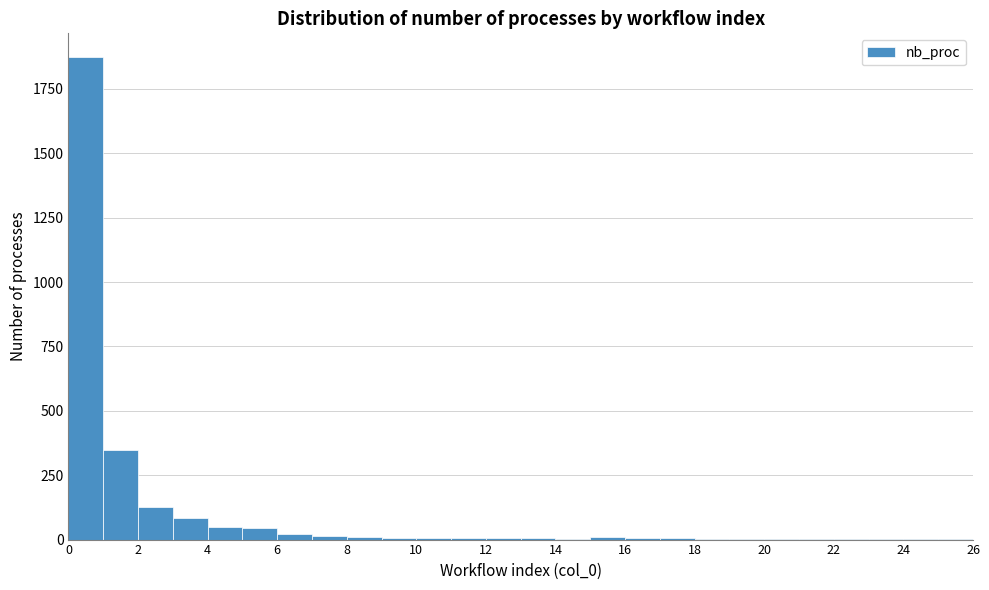

Reading left to right, transcribe this chart: for each bar, give the range it covers on the x-axis and its height. The values are not printed on the chart, so give them approximately, as read against the axis.

0 to 1: 1850
1 to 2: 350
2 to 3: 150
3 to 4: 100
4 to 5: under 50
5 to 6: under 50
6 to 7: under 50
7 to 8: under 50
8 to 9: under 50
9 to 10: under 50
10 to 11: under 50
11 to 12: under 50
12 to 13: under 50
13 to 14: under 50
14 to 15: under 50
15 to 16: under 50
16 to 17: under 50
17 to 18: under 50
18 to 19: under 50
19 to 20: under 50
20 to 21: under 50
21 to 22: under 50
22 to 23: under 50
23 to 24: under 50
24 to 25: under 50
25 to 26: under 50